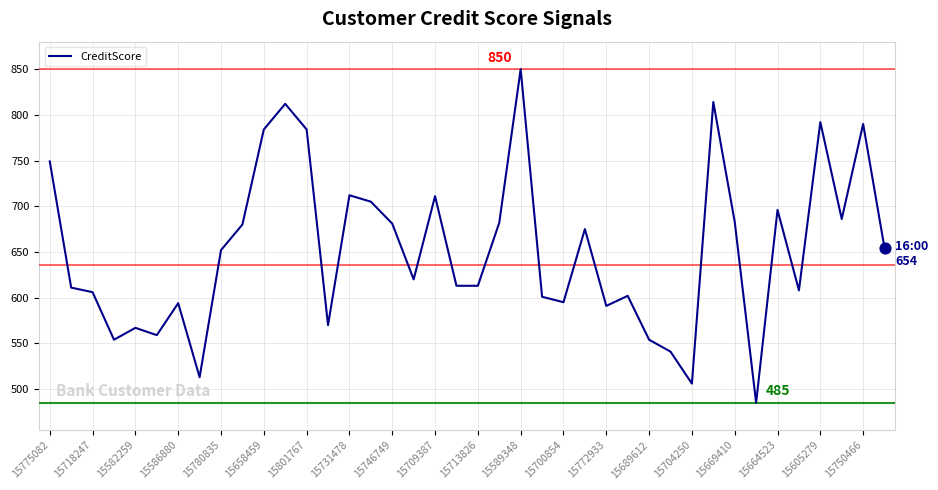

What is the difference between the maximum and minimum values?

365